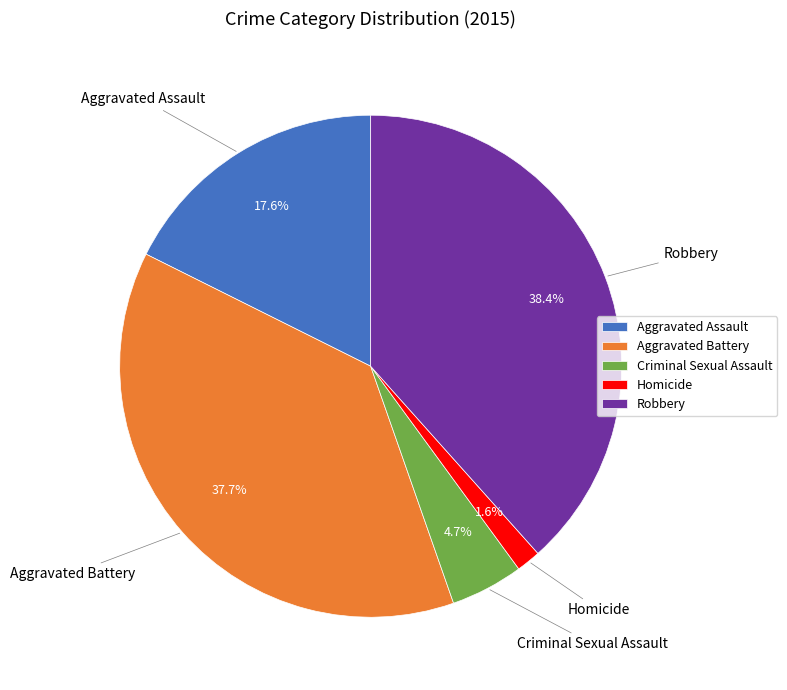

Which has a higher value, Robbery or Homicide?

Robbery